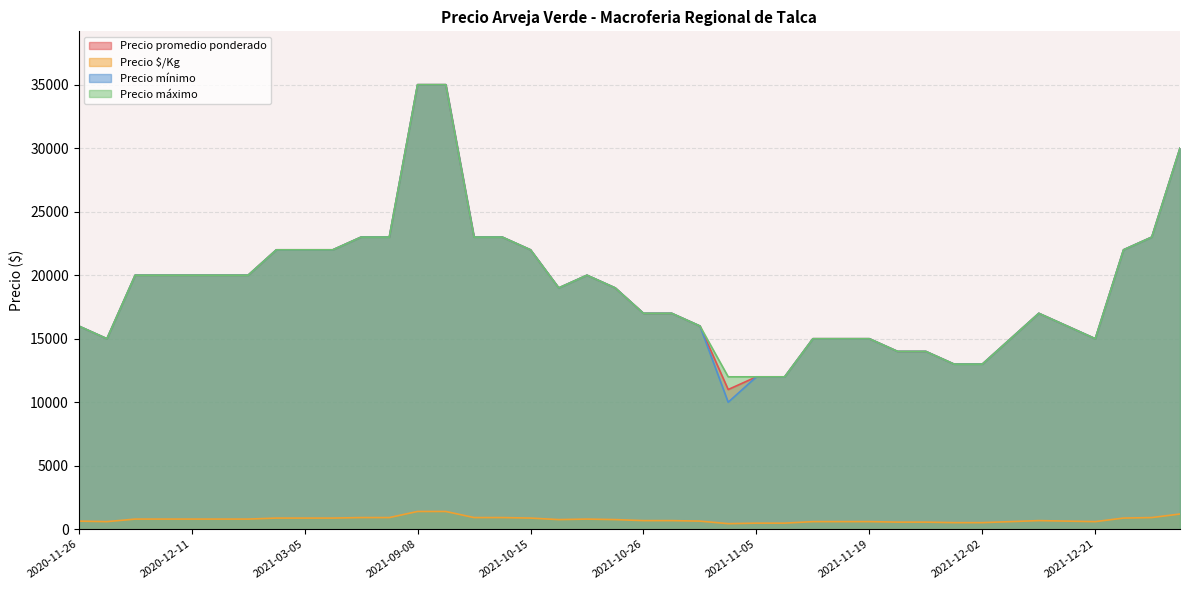

True or false: Precio promedio ponderado has more than 1 interior local peaks.

True